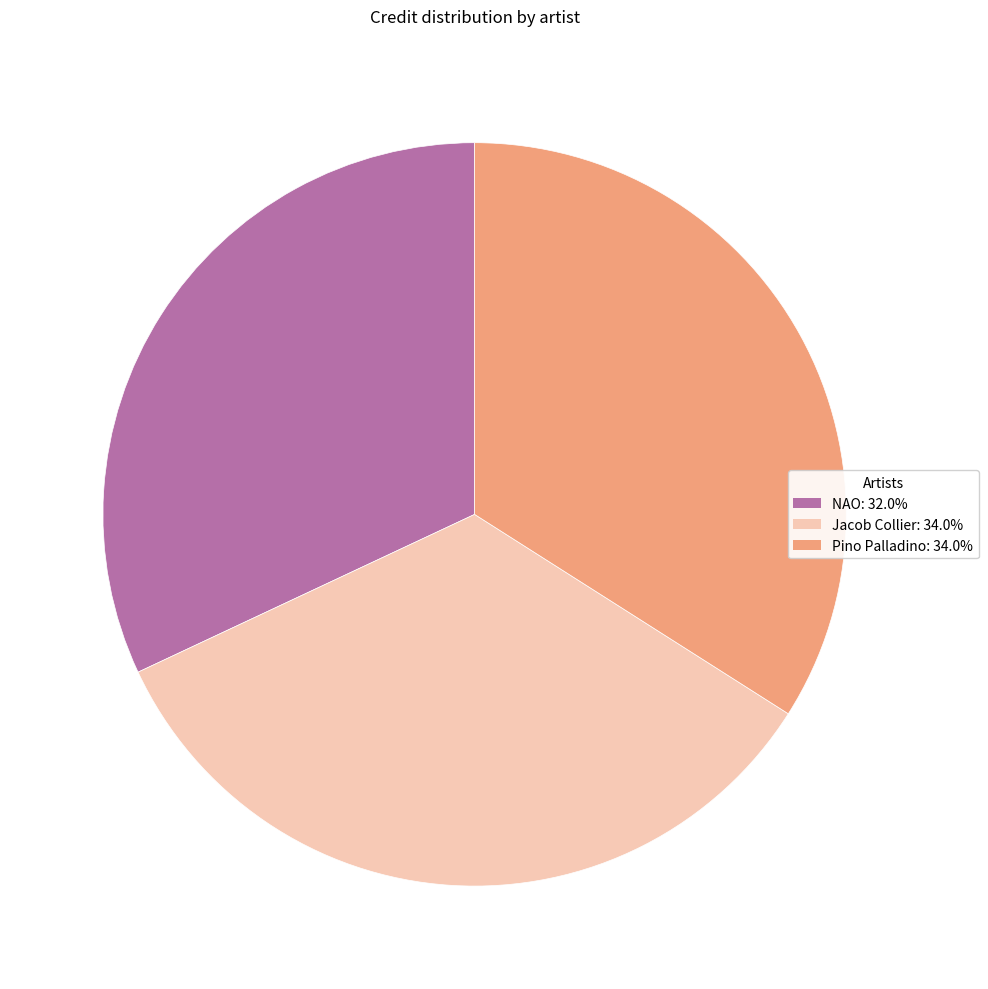

Does Jacob Collier represent more than half of the total?

No